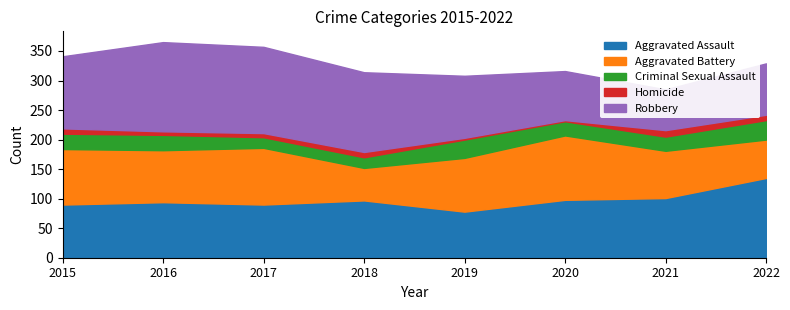

At which label is Aggravated Battery closest to 82?

2021